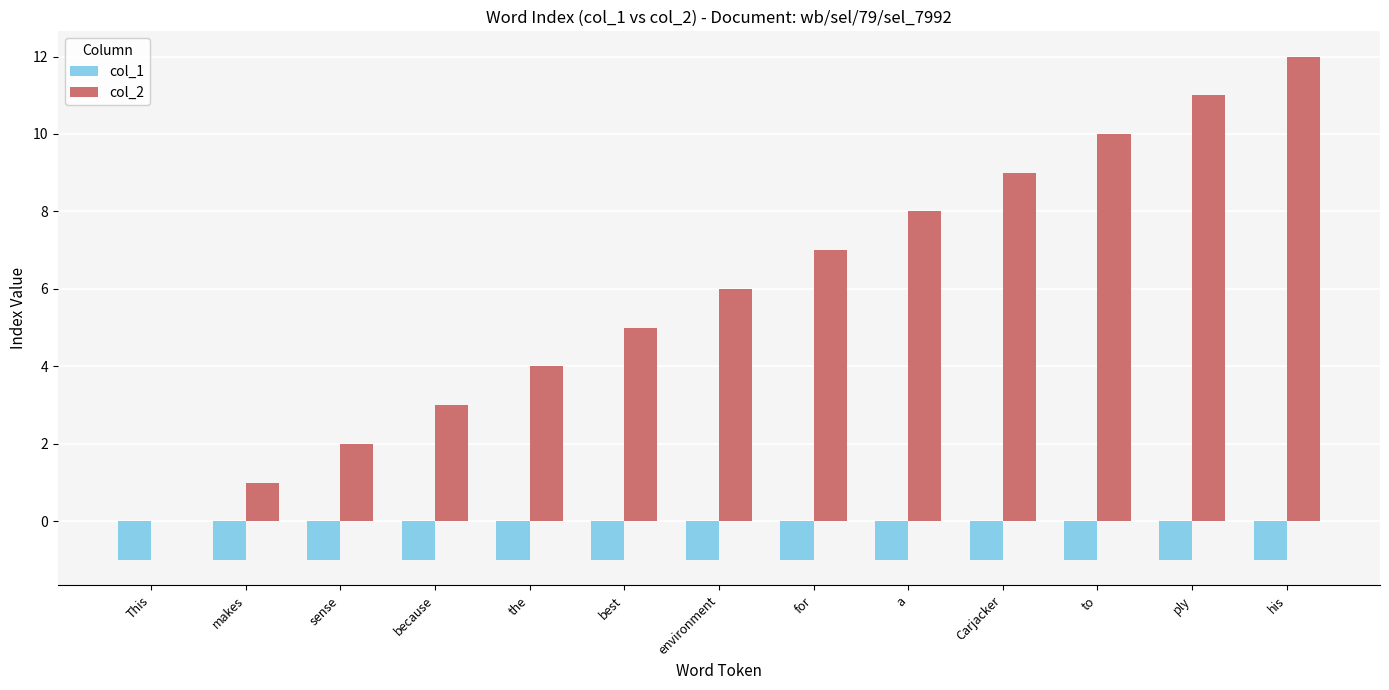

Is it true that col_2 equals 6 at environment?

True